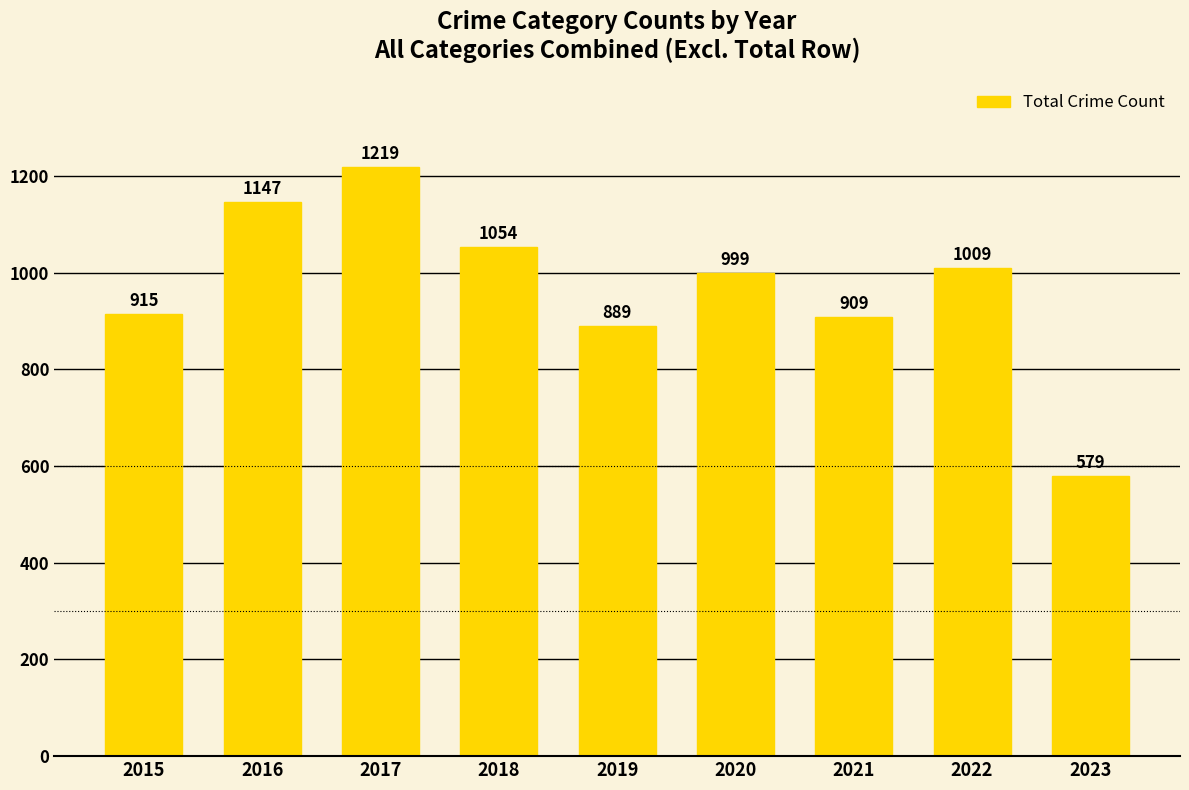

What is the difference between the maximum and minimum values?

640